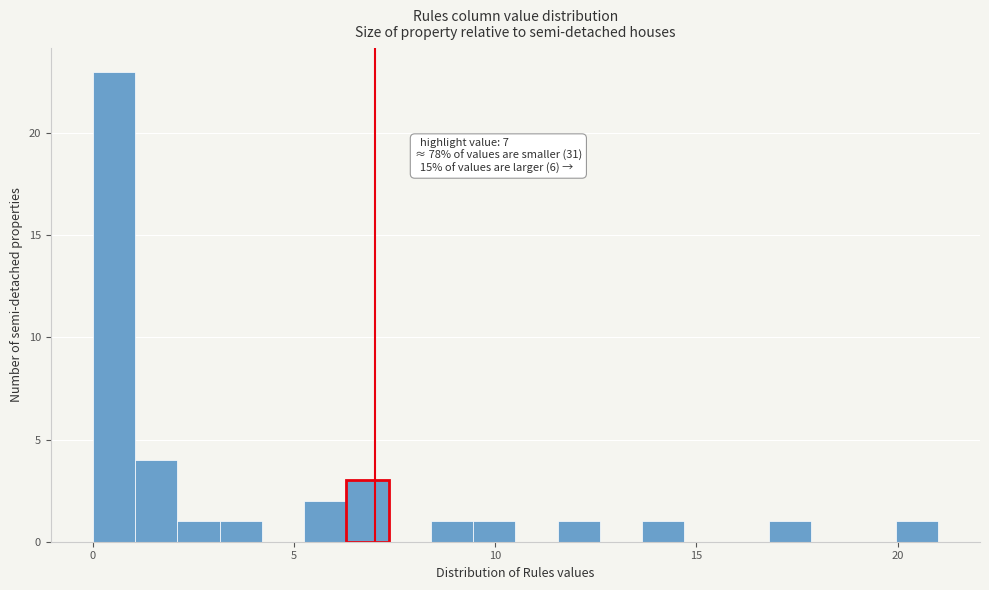

Around what value on the x-axis is the tallest bar? Give the approximate position of its centre, as read against the axis.

0.5